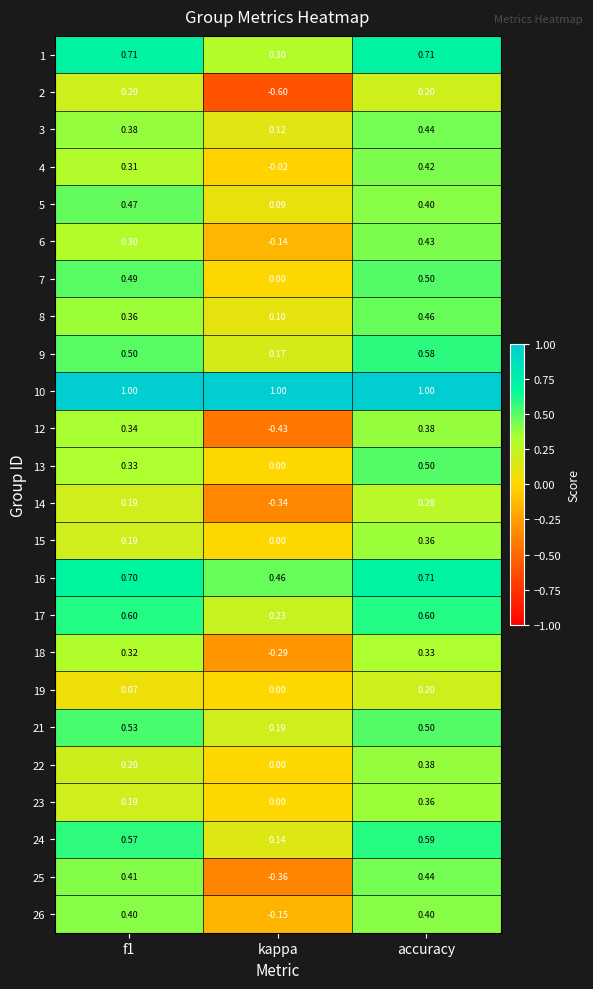

Between kappa and accuracy, which series saw the biggest shift?

12